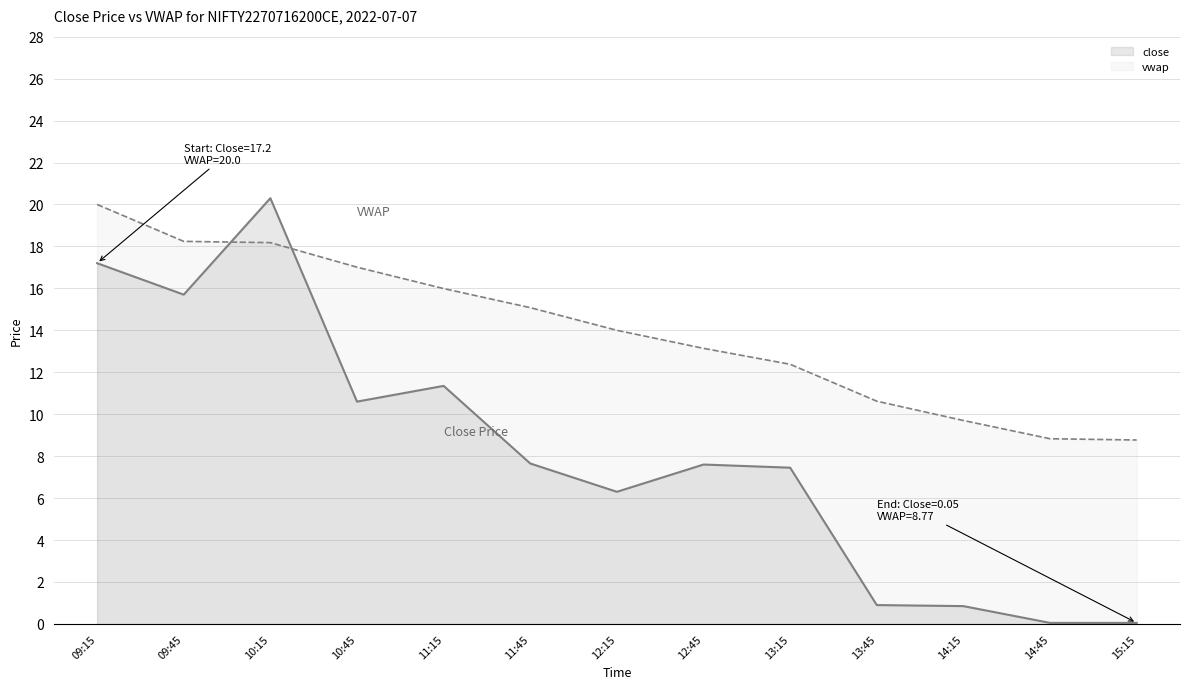

Where is the first local minimum for close?

09:45